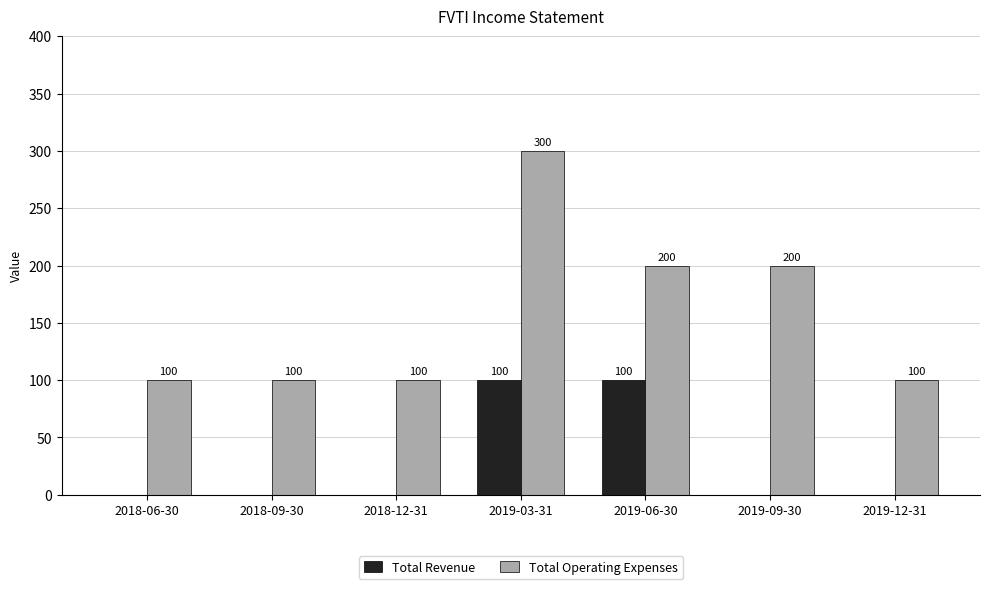

What are all the series names shown in the legend?

Total Revenue, Total Operating Expenses